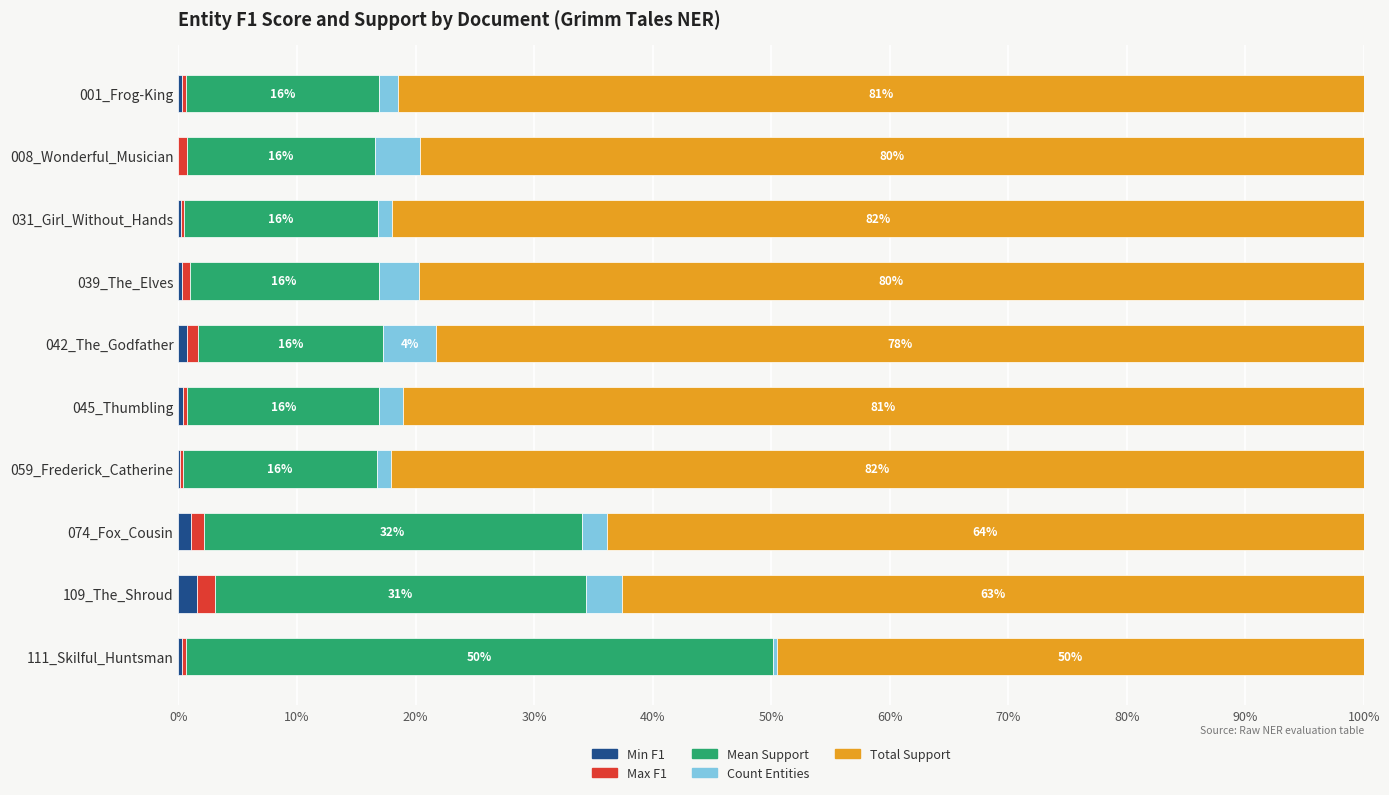

The Min F1 series shows 0.4 at 045_Thumbling. True or false?

True